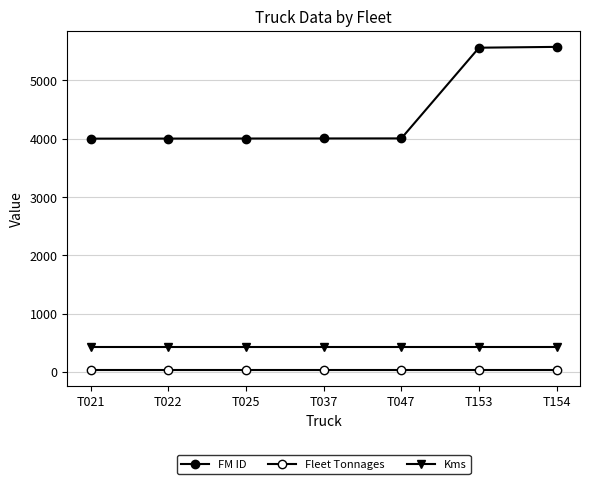

Is this an area chart (filled region under the line)?

No